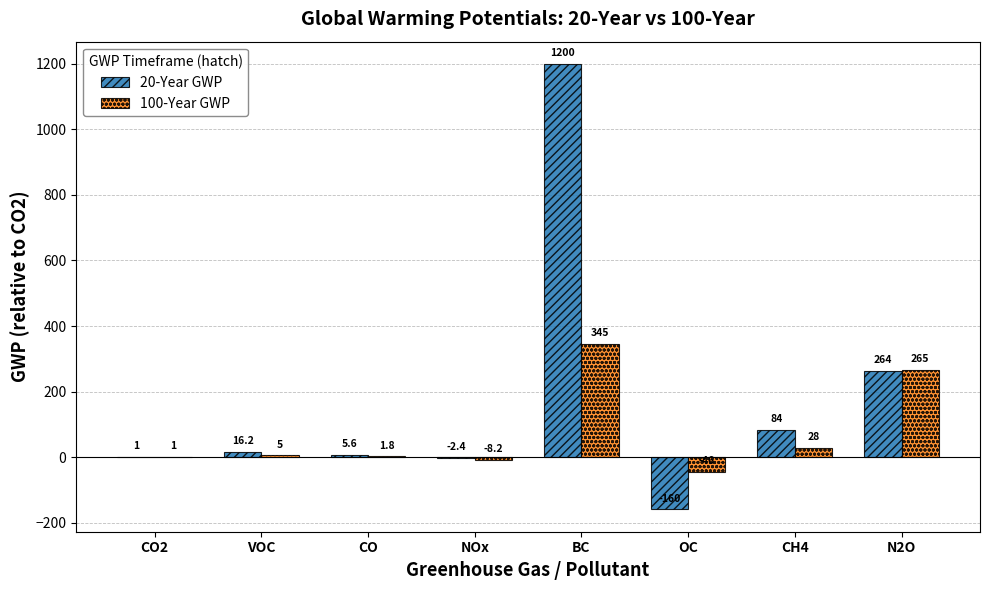

How many groups of bars are there?

8